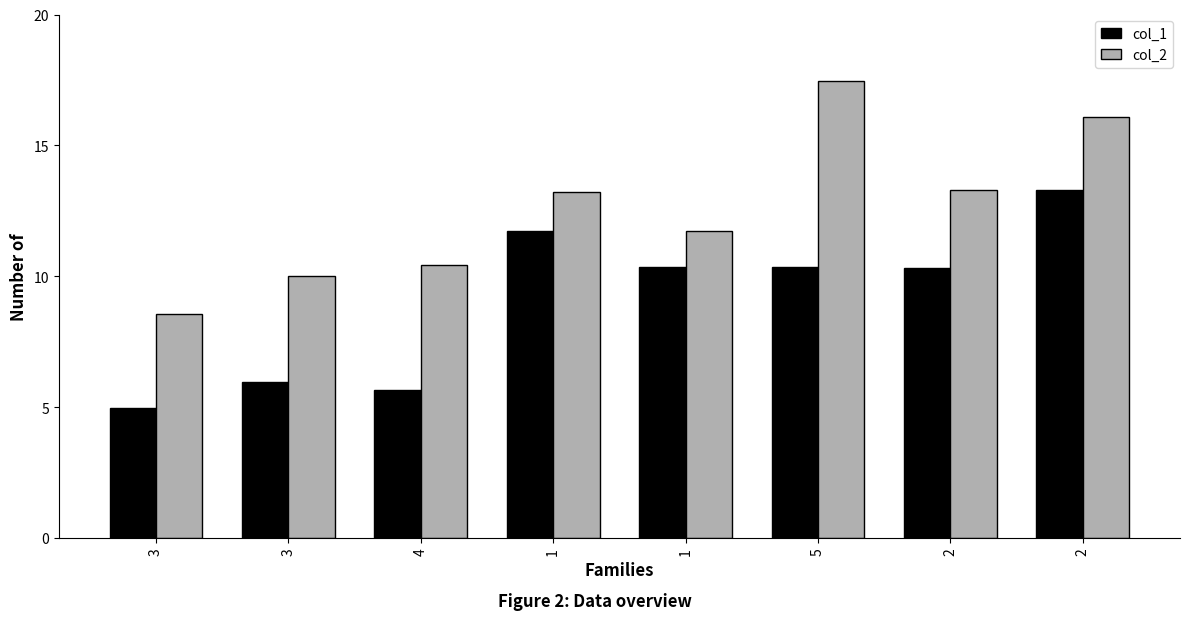

Which series has the largest range (max minus min)?

col_2